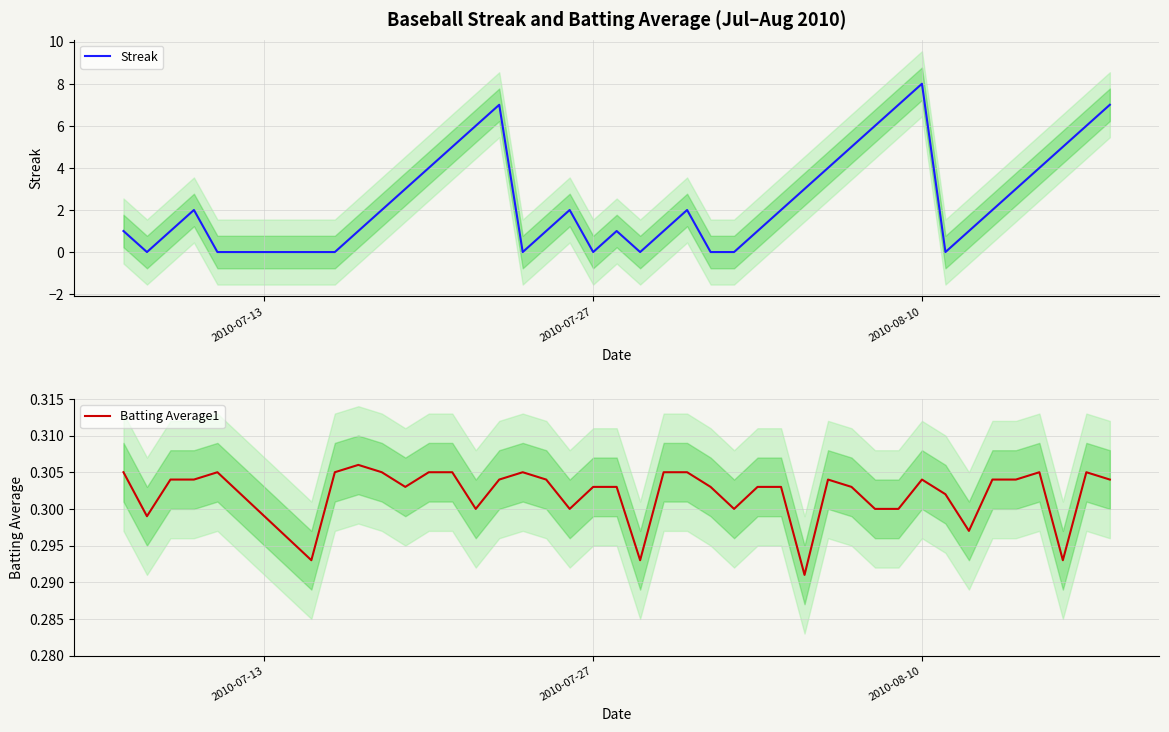

Which series has the largest range (max minus min)?

Streak